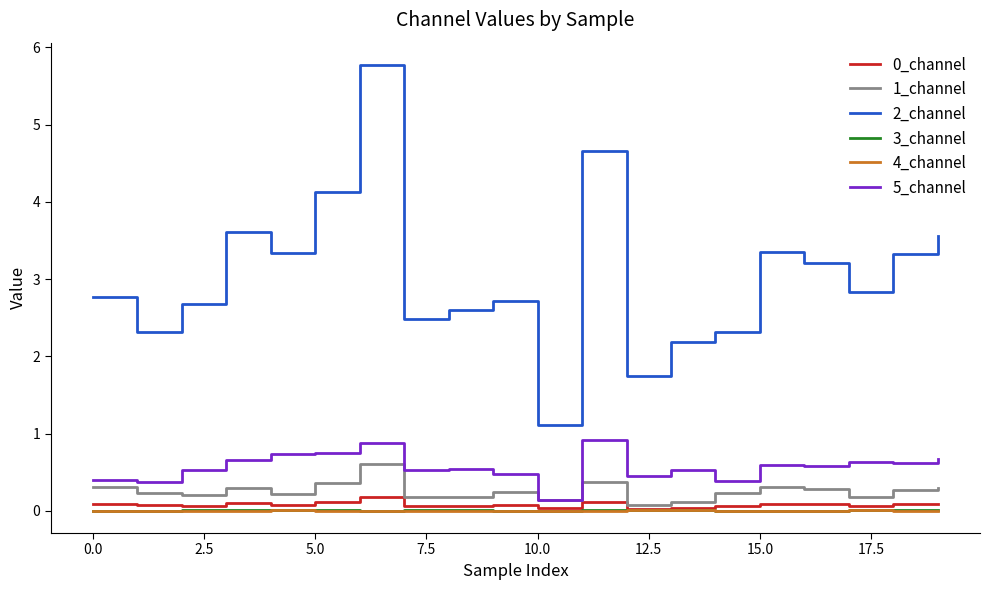

Does the chart display data point markers on the line(s)?

No